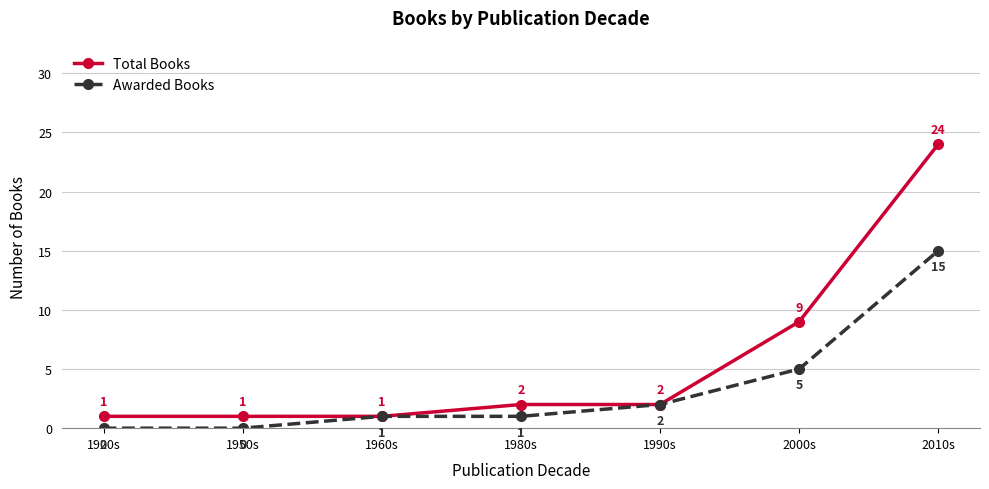

Read the Awarded Books value at 2000s.

5